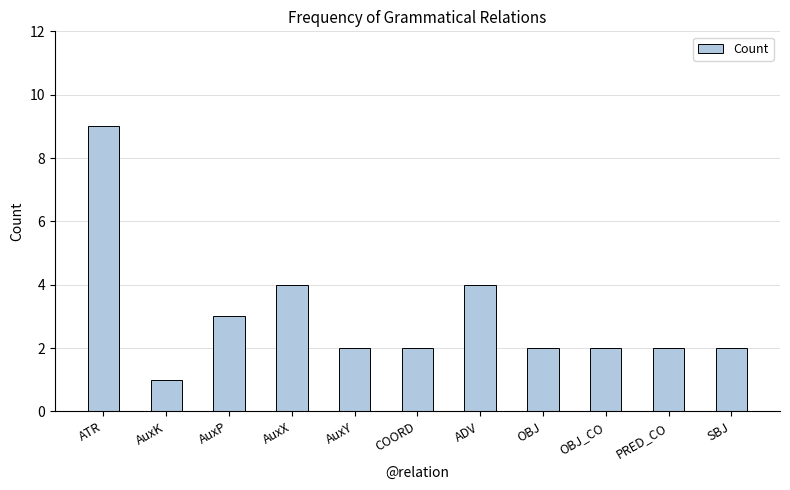

How many values are between 2 and 4?

9